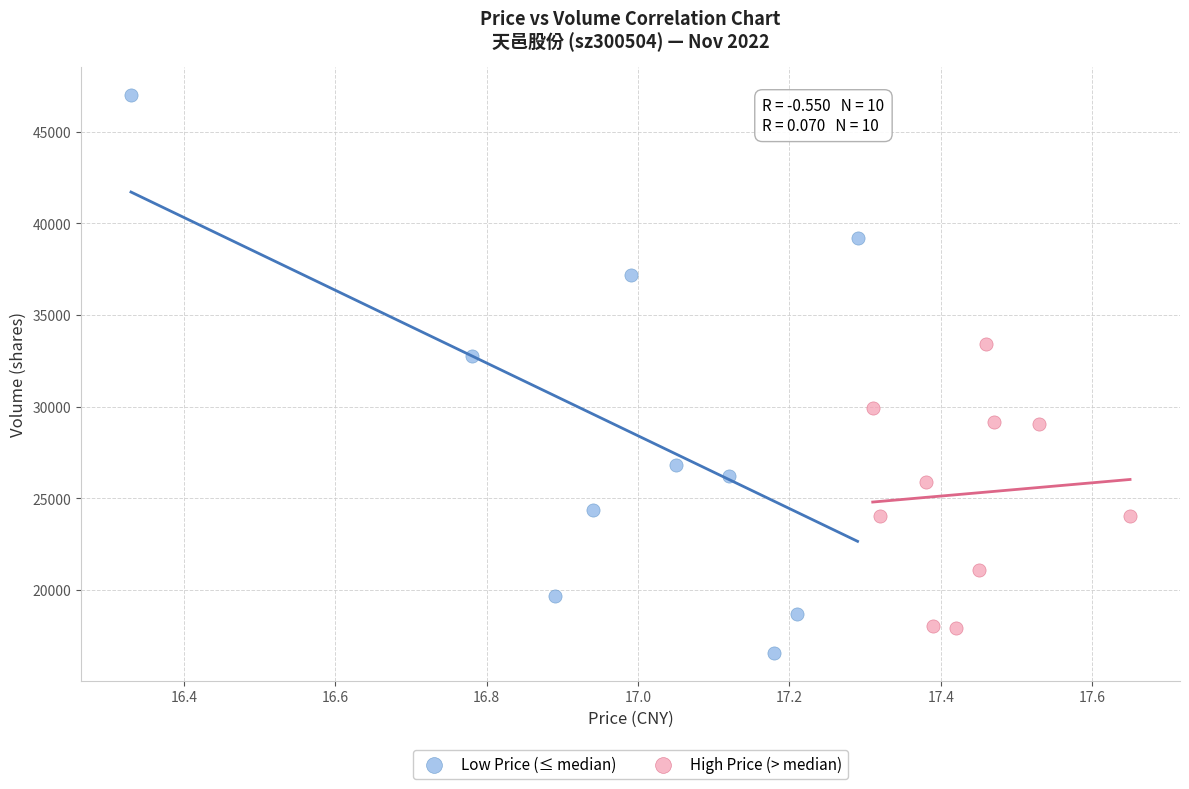

Which series reaches the maximum Y coordinate?

Low Price (≤ median)